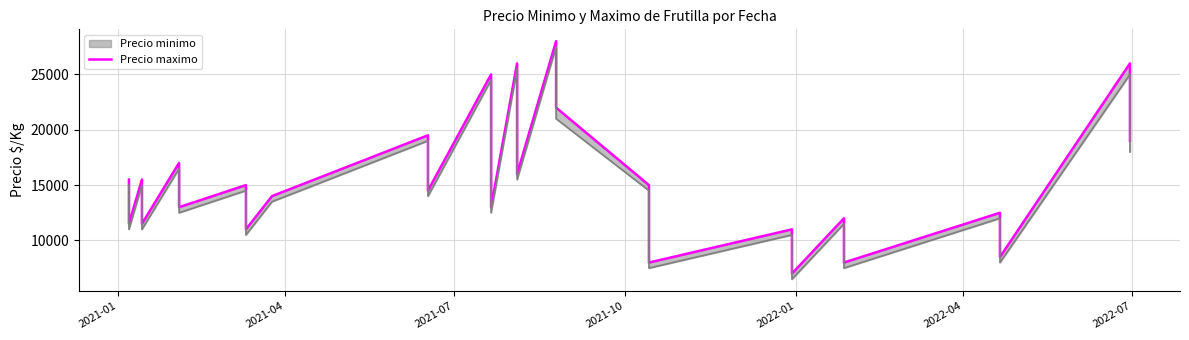

What value does the data have at 2022-04?

11500